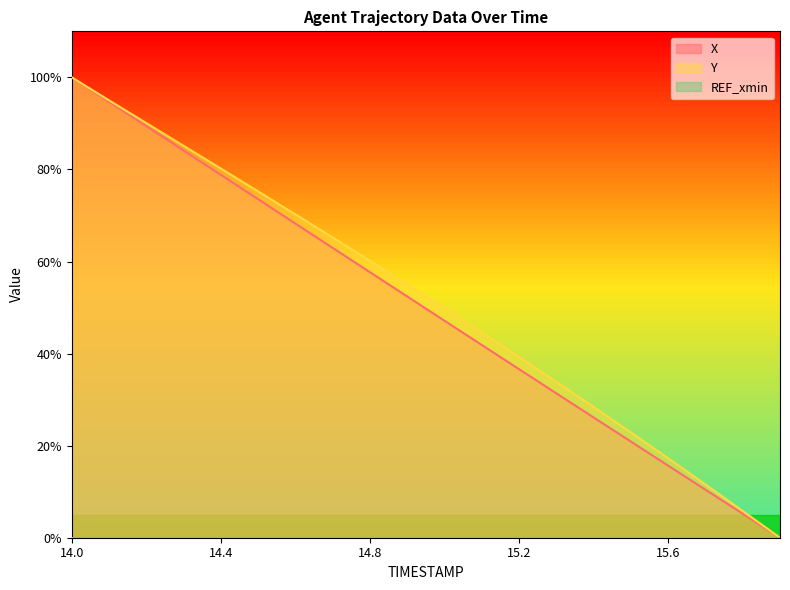

True or false: Y has a value of 3.5 at 15.8.

False